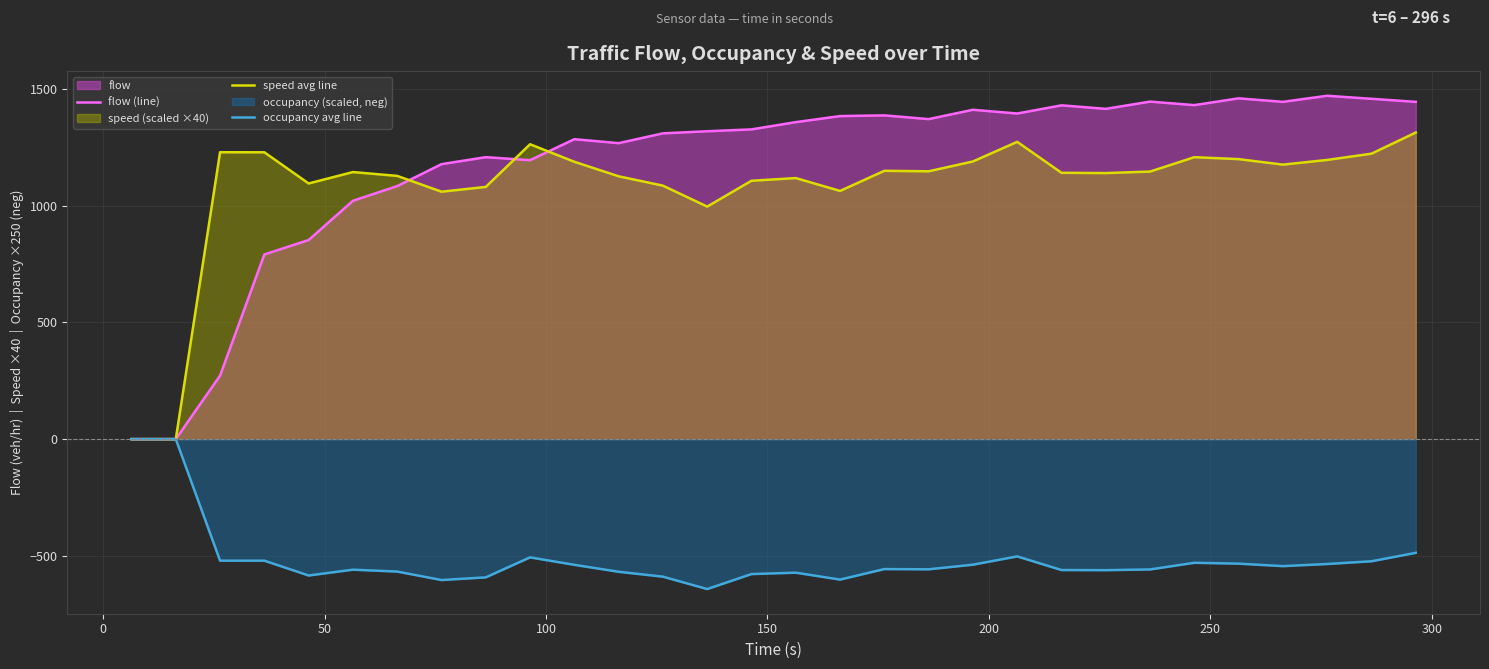

Which series has the widest spread of values?

flow (line)